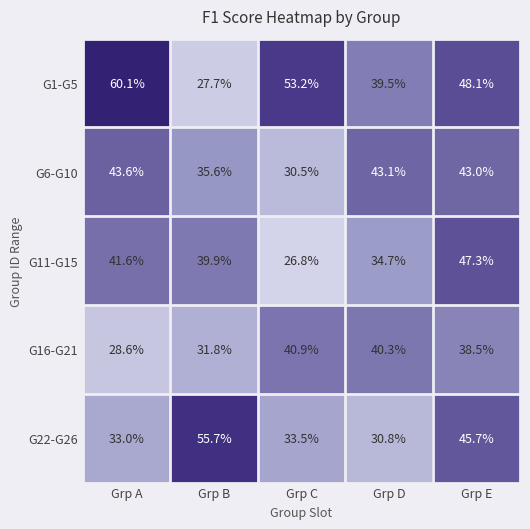

Reading left to right, what are all the values shown in this chart?

G1-G5: 60.1	27.7	53.2	39.5	48.1
G6-G10: 43.6	35.6	30.5	43.1	43.0
G11-G15: 41.6	39.9	26.8	34.7	47.3
G16-G21: 28.6	31.8	40.9	40.3	38.5
G22-G26: 33.0	55.7	33.5	30.8	45.7